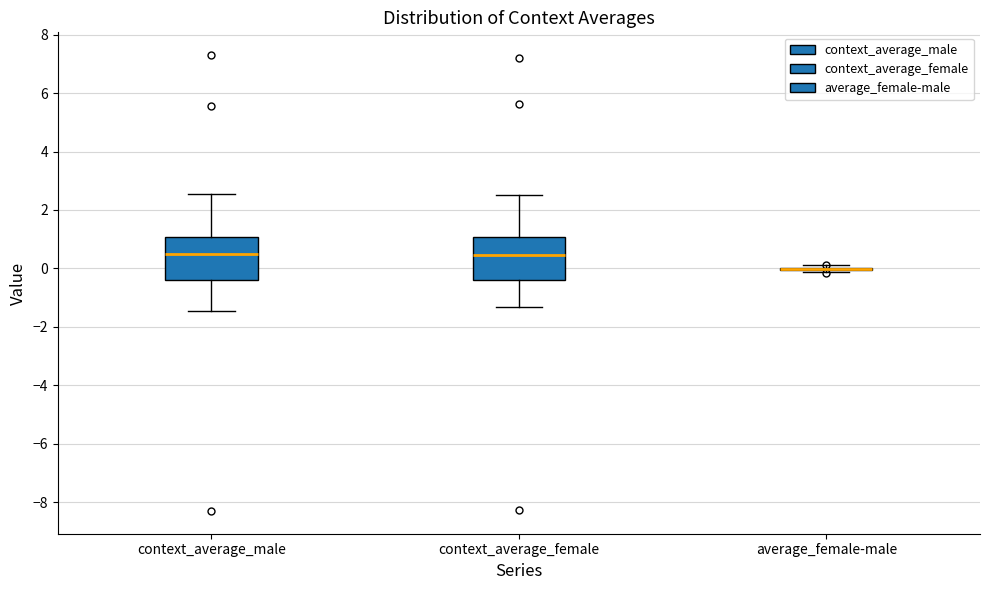

Reading left to right, read every box against the y-axis: the position of its median line, the range the box covers, and the ends of its whiskers. The values are not printed on the chart, so give them approximately, as read against the axis.

context_average_male: median 0.4, box -0.4 to 1.0, whiskers -1.4 to 2.6
context_average_female: median 0.4, box -0.4 to 1.0, whiskers -1.4 to 2.4
average_female-male: box collapsed to a line at 0.0, whiskers -0.2 to 0.0